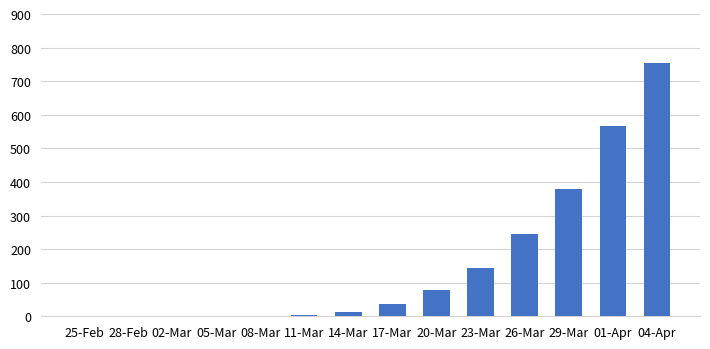

Which has a higher value, 28-Feb or 01-Apr?

01-Apr